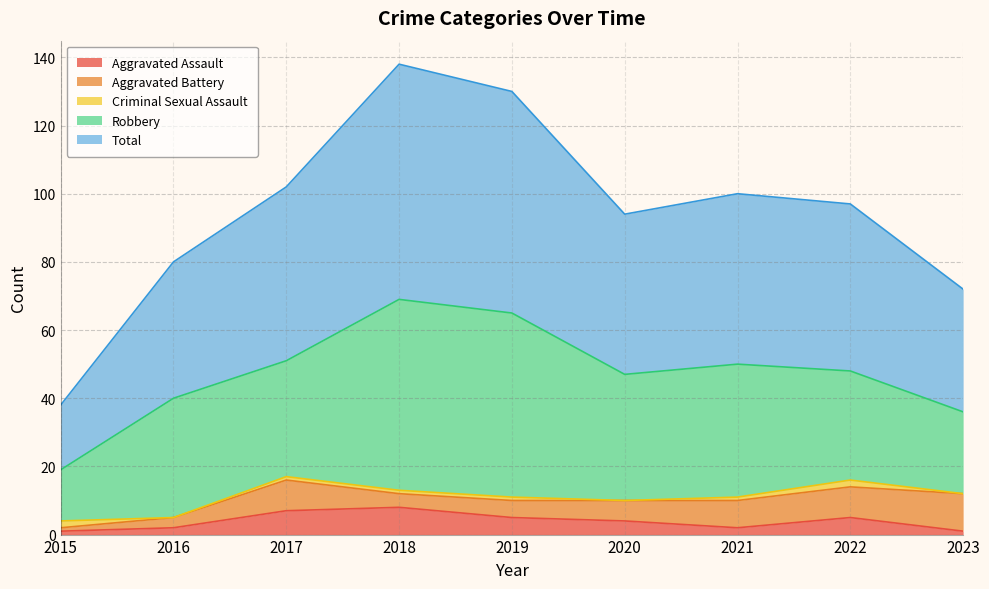

Does the chart have visible grid lines?

Yes